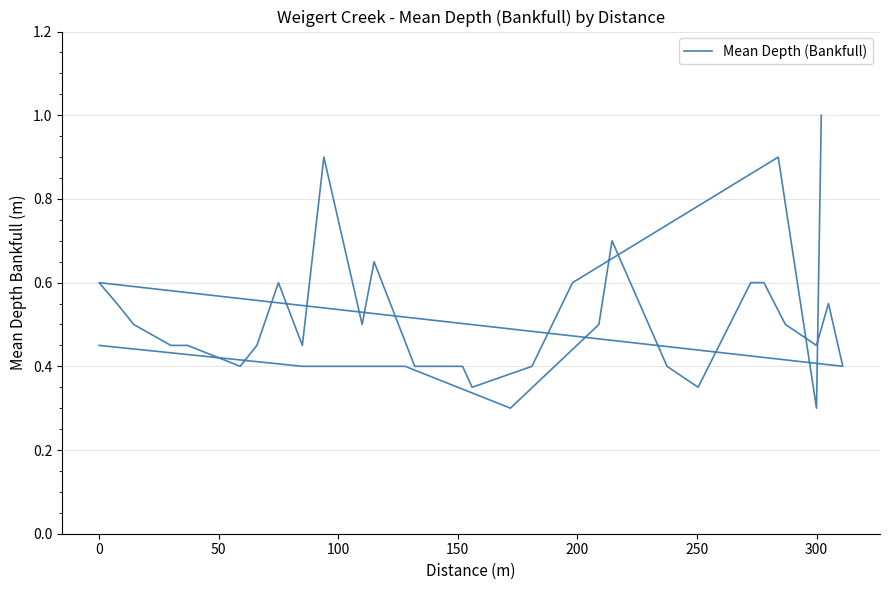

How many interior local valleys (lower than both neighbors) does the data have?

9